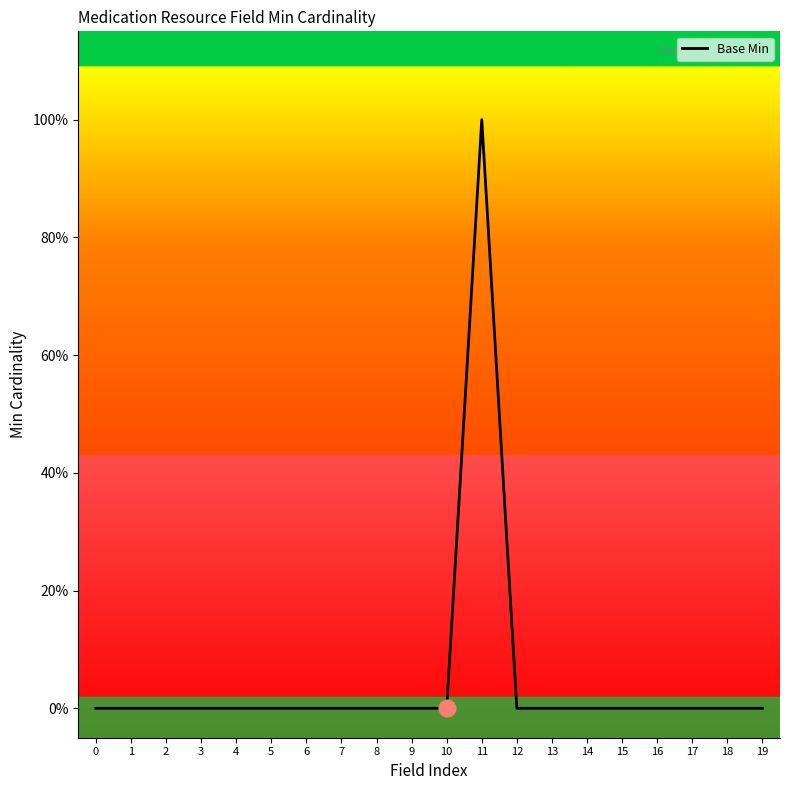

How many lines are shown in the chart?

1